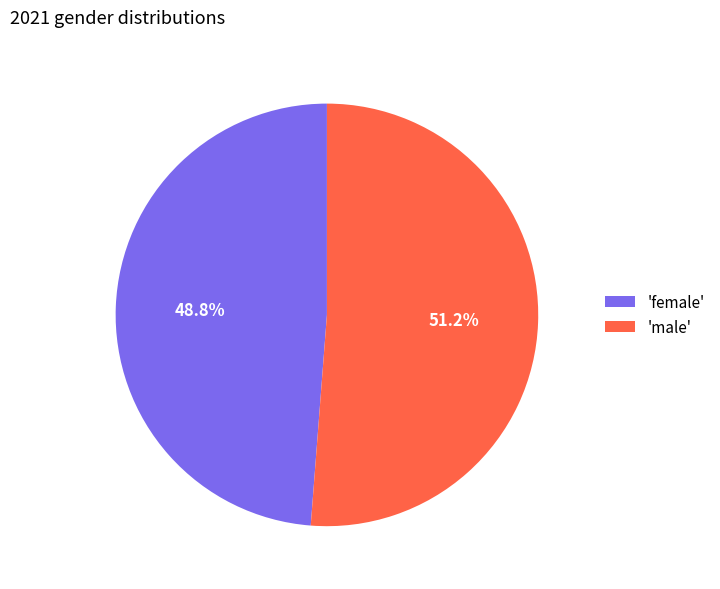

Rank the categories by value from highest to lowest.

'male', 'female'